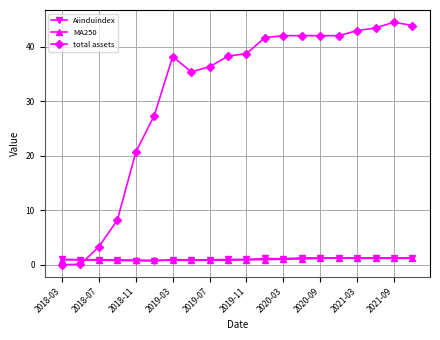

What is the value of the total assets point at the 6th from the left?

27.4